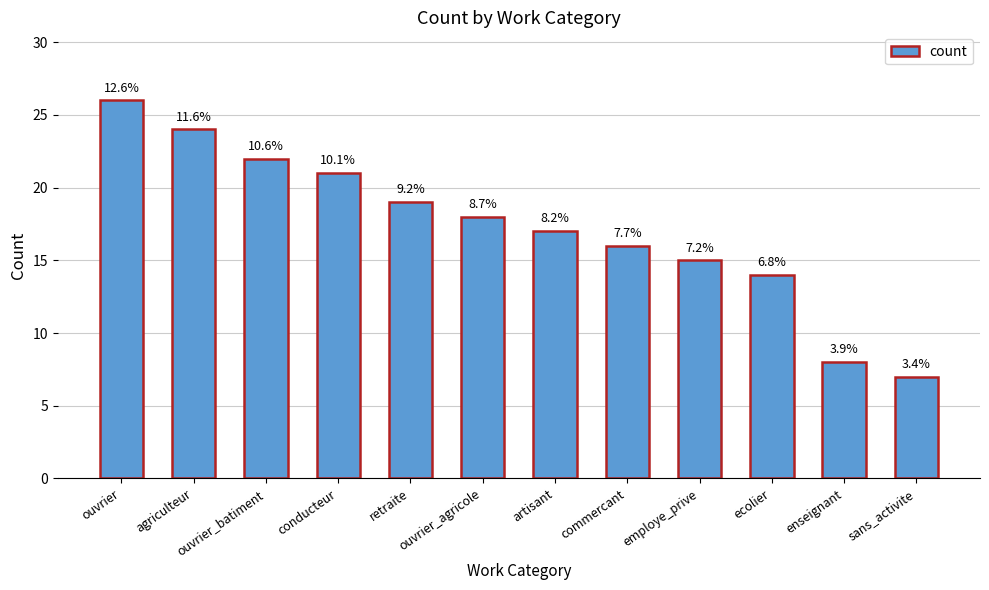

Approximately how many times larger is the value at ecolier compared to sans_activite?

2.0